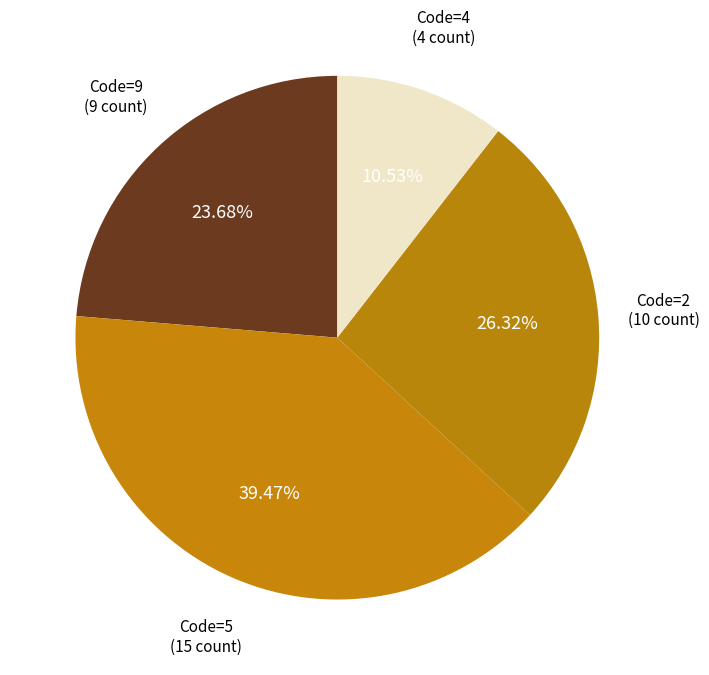

Rank the categories by value from highest to lowest.

Code=5 (15 count), Code=2 (10 count), Code=9 (9 count), Code=4 (4 count)